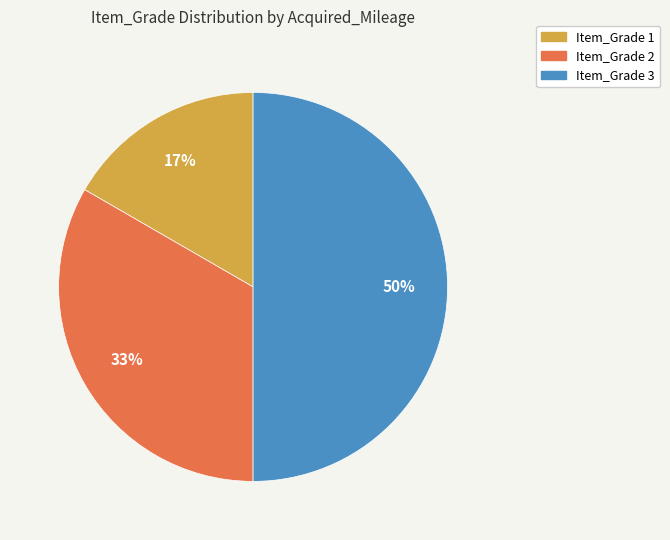

What is the smallest slice in the pie chart?

Item_Grade 1